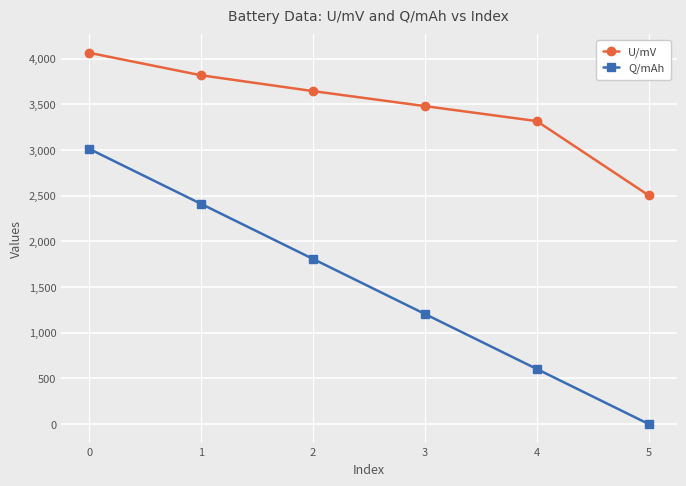

What is the value of the U/mV point at the 5th from the left?

3315.2